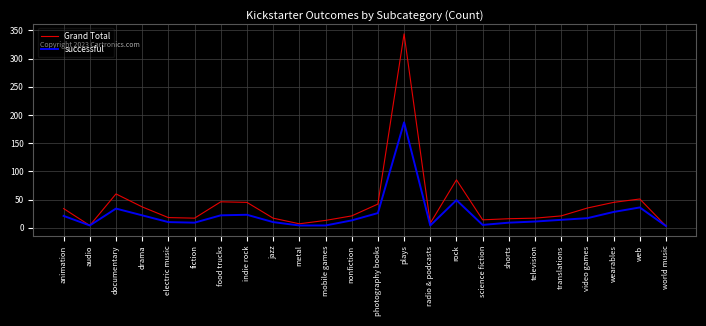

What are all the series names shown in the legend?

Grand Total, successful